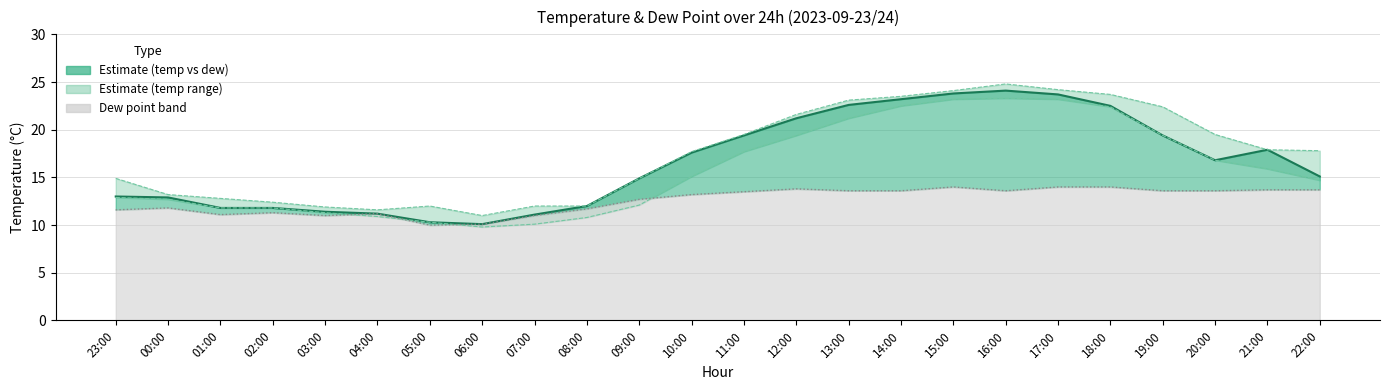

Which category has the lowest value across all series?

06:00